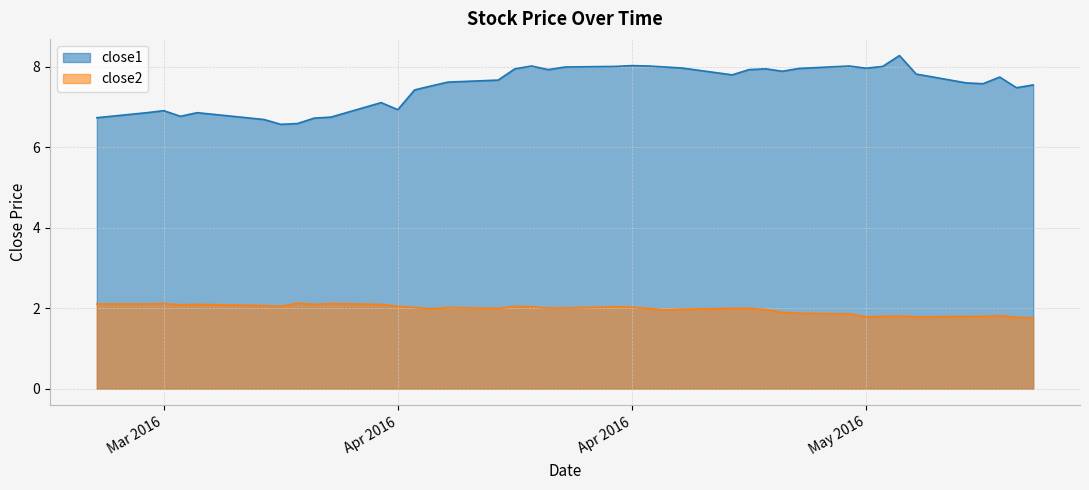

What is the difference between the maximum and minimum values in the close1 series?

1.7